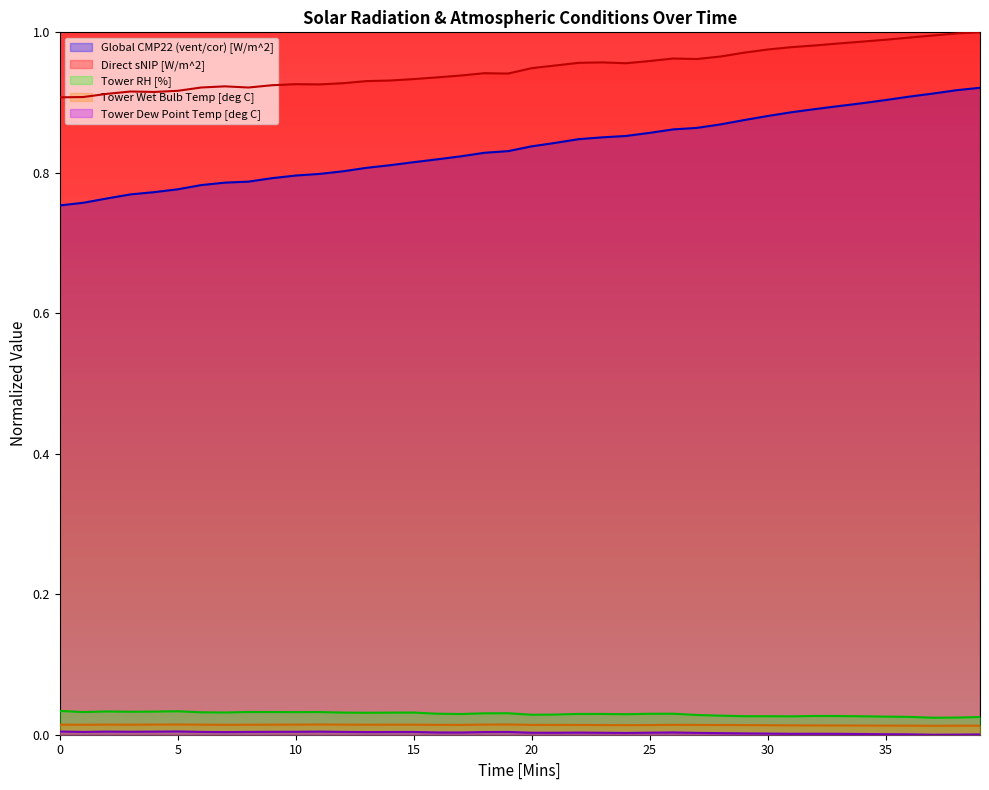

The Tower Dew Point Temp [deg C] series shows 0.0 at 19. True or false?

False